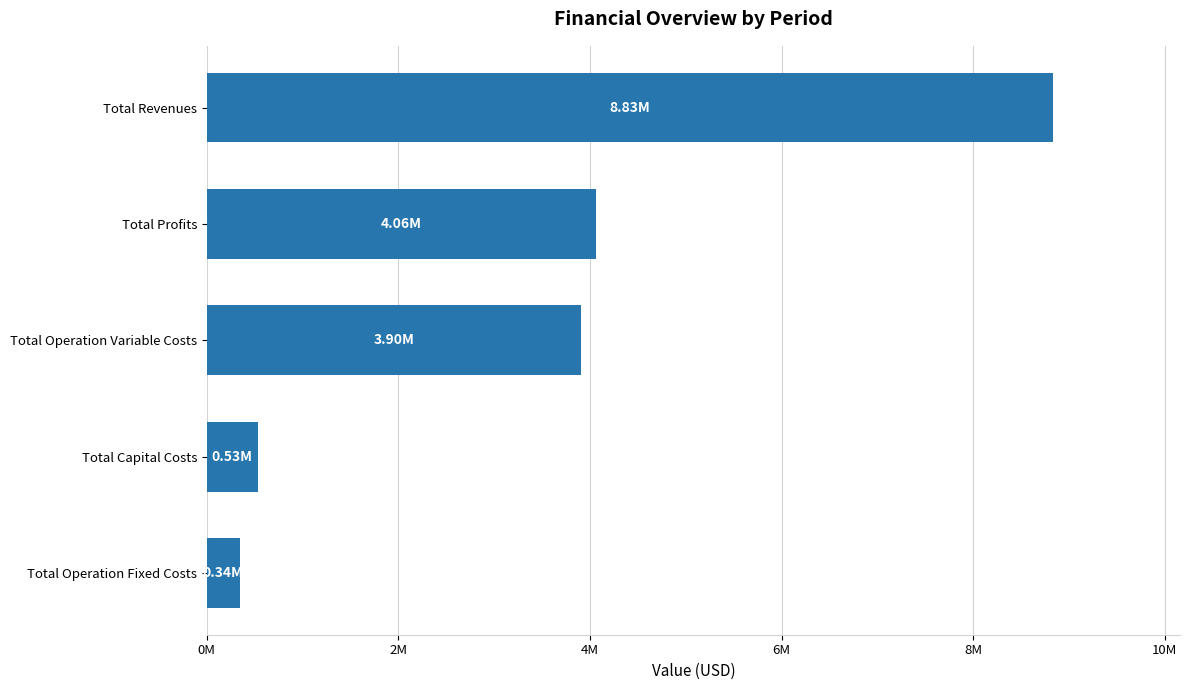

Does the chart contain any negative values?

No